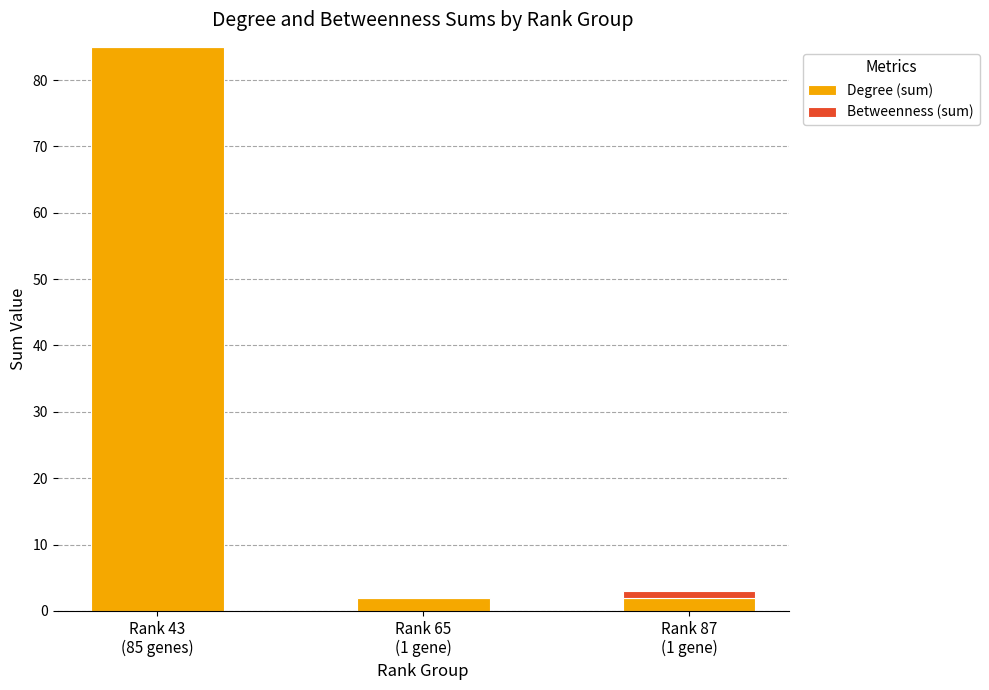

What is the sum of all Degree (sum) values?

89